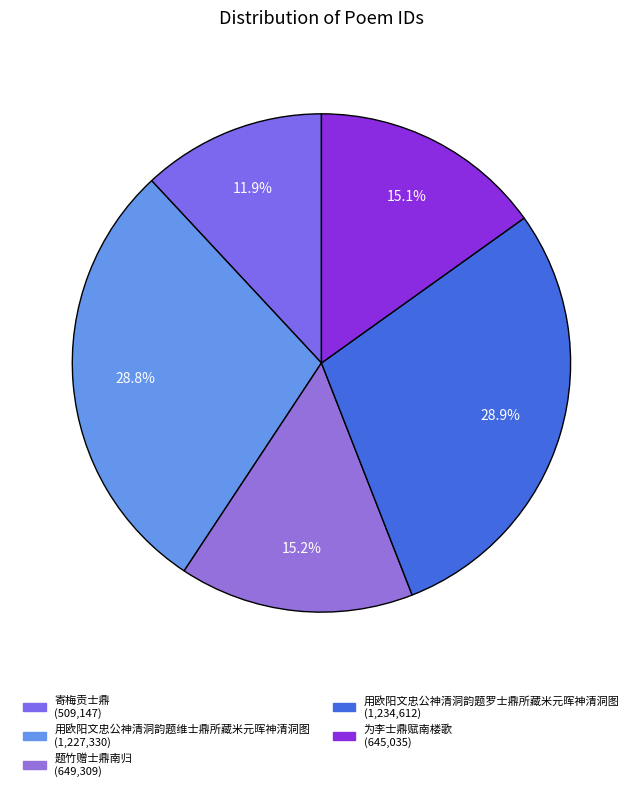

To the nearest percent, what is the difference between the largest and smallest slice percentages?

17%